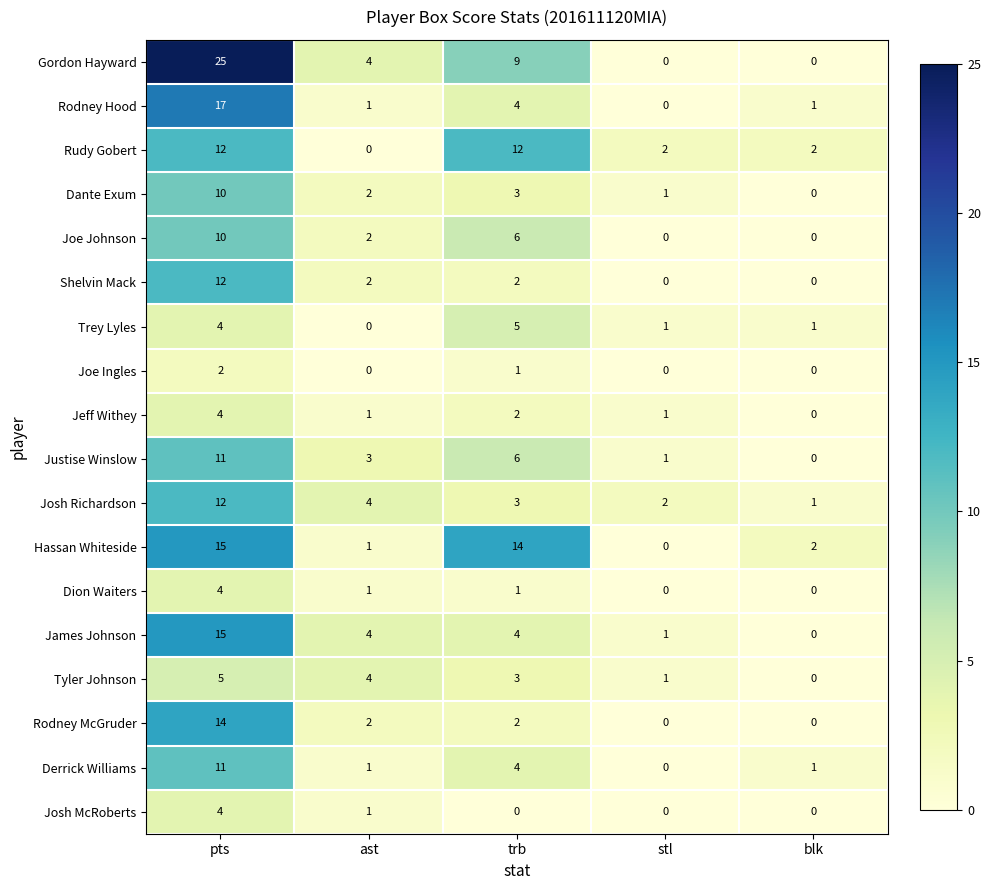

Between pts and trb, which series saw the biggest shift?

Gordon Hayward